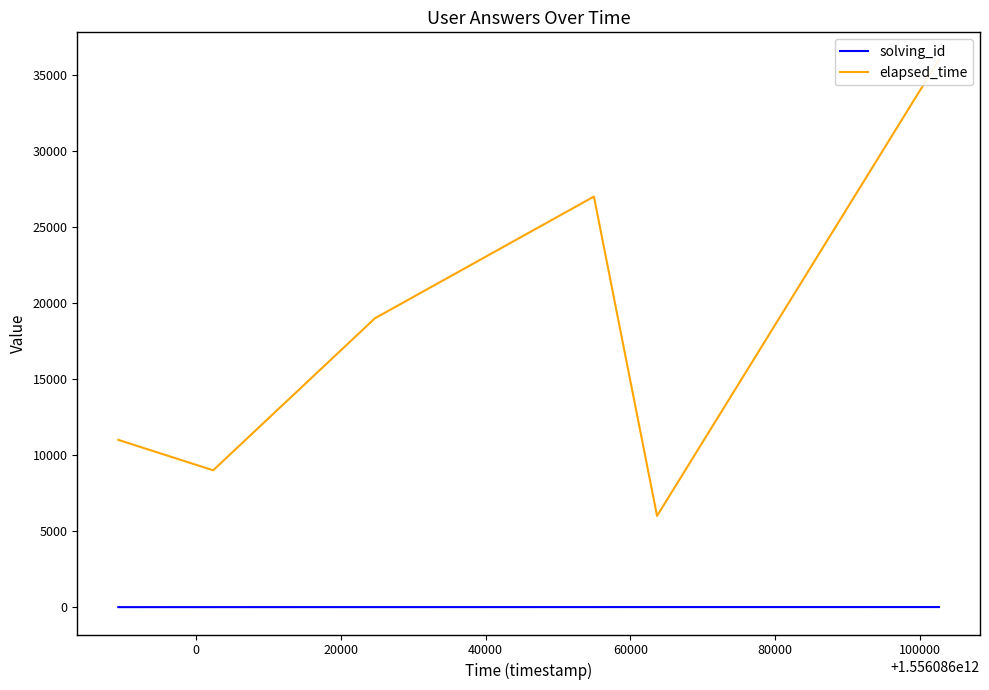

True or false: solving_id and elapsed_time cross at least once.

False